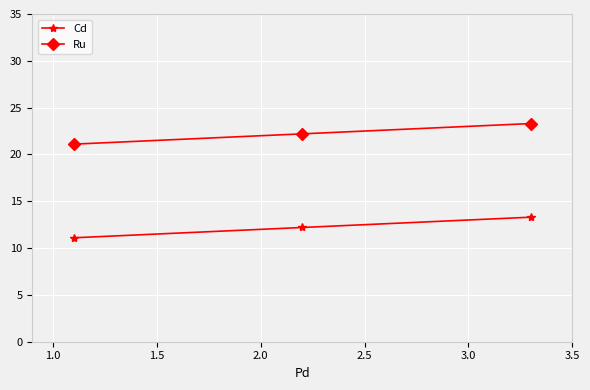

List the series in order of their peak value, lowest first.

Cd, Ru